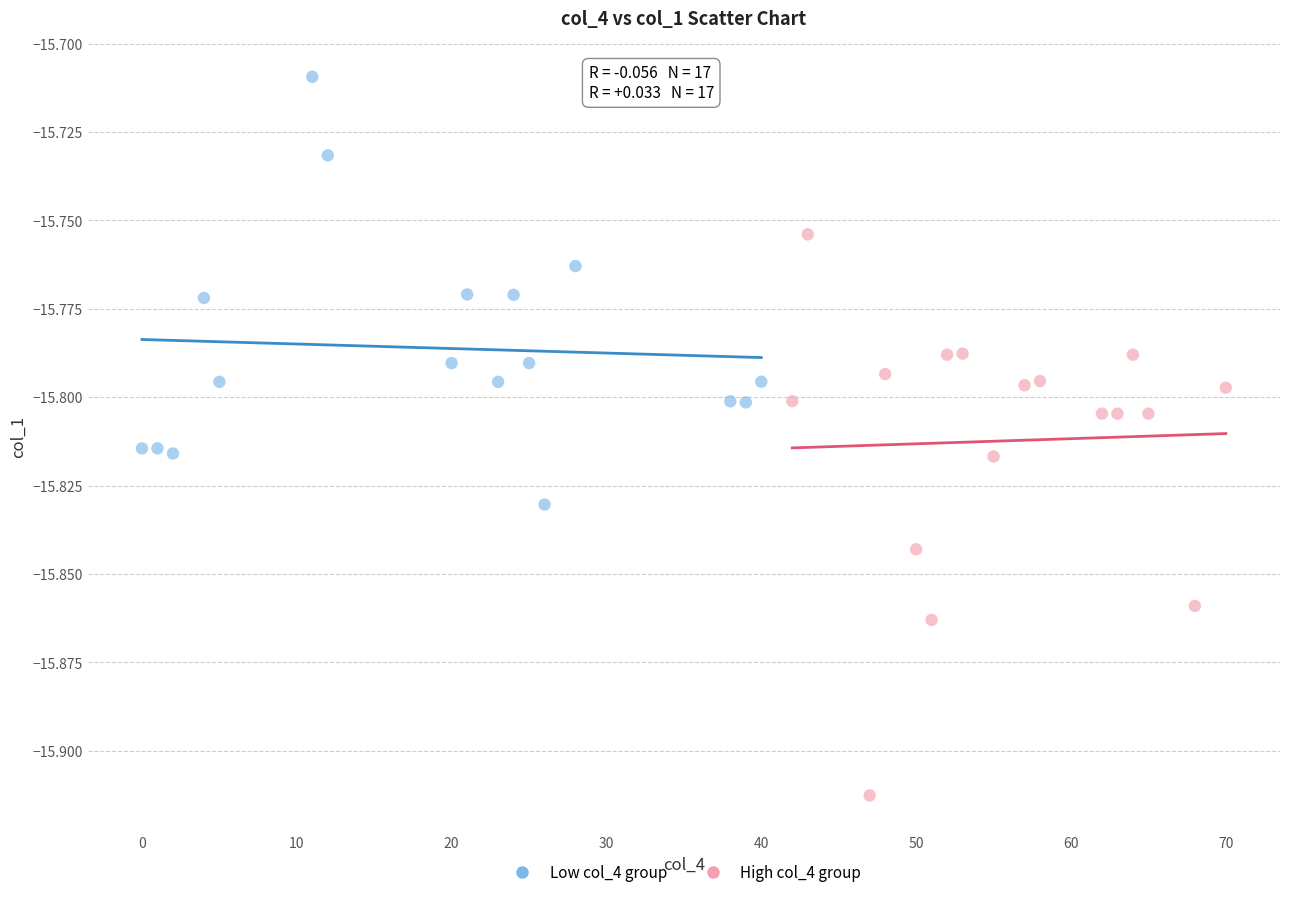

What are all the series names shown in the legend?

Low col_4 group, High col_4 group